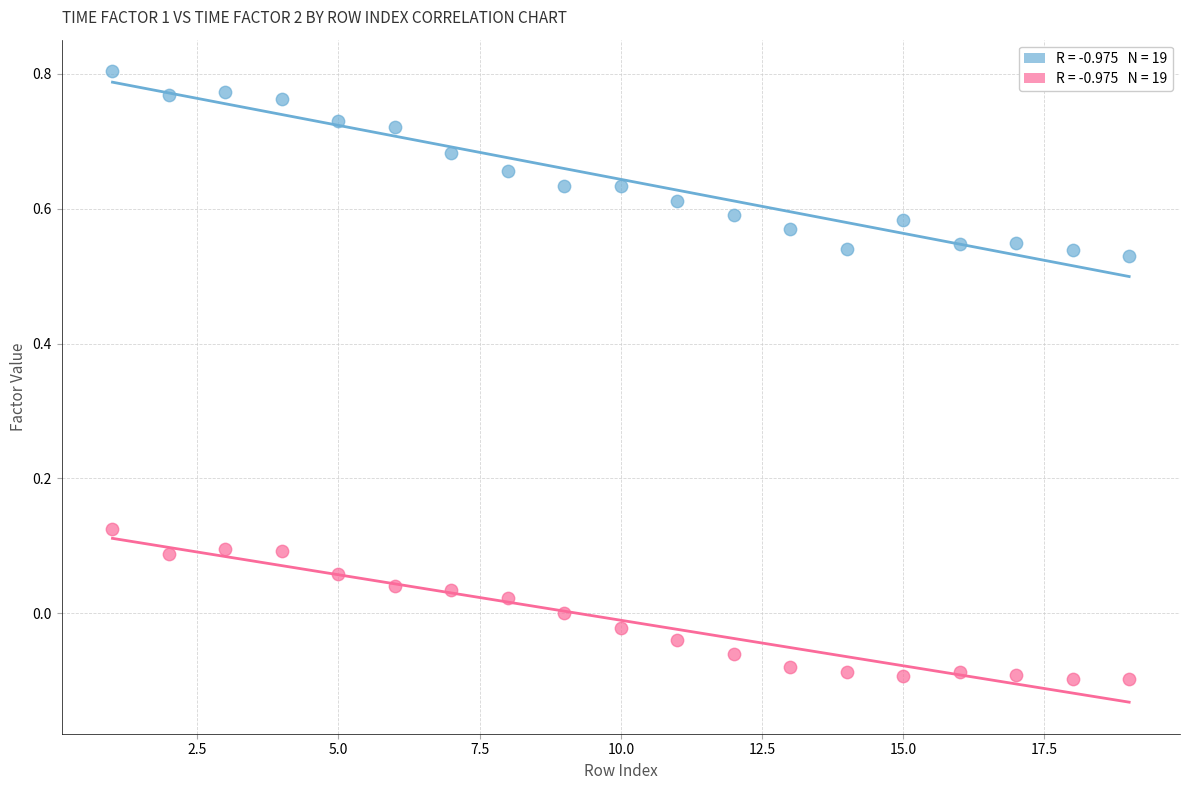

Across all data points, what is the range of X values (max minus min)?

18.0